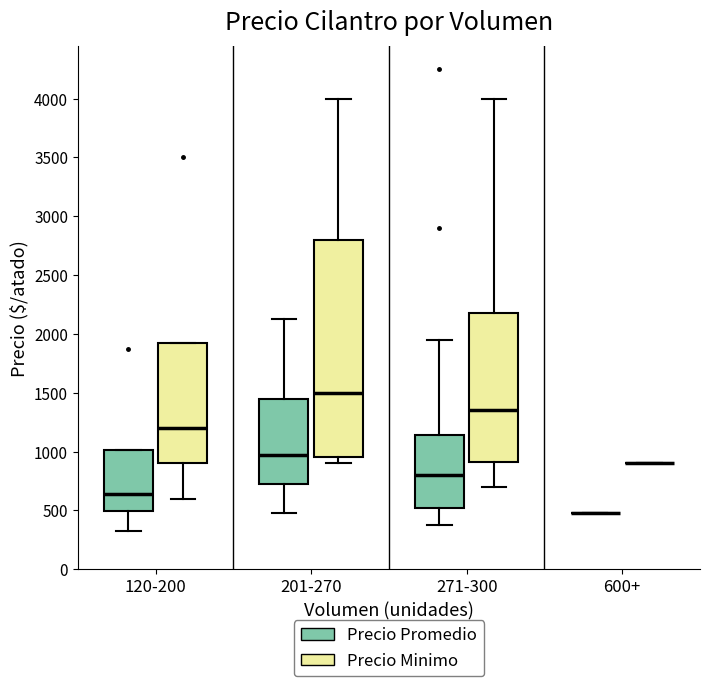

Reading left to right, transcribe this box plot: for each box, give where its median line is, the range the box spans, and where its two whiskers end, as read against the y-axis. The values are not printed on the chart, so give them approximately, as read against the axis.

120-200 (Precio Promedio): median 650, box 500 to 1000, whiskers 350 to 1000
120-200 (Precio Minimo): median 1200, box 900 to 1950, whiskers 600 to 1950
201-270 (Precio Promedio): median 1000, box 750 to 1450, whiskers 500 to 2150
201-270 (Precio Minimo): median 1500, box 950 to 2800, whiskers 900 to 4000
271-300 (Precio Promedio): median 800, box 500 to 1150, whiskers 400 to 1950
271-300 (Precio Minimo): median 1350, box 900 to 2200, whiskers 700 to 4000
600+ (Precio Promedio): box collapsed to a line at 500, whiskers 500 to 500
600+ (Precio Minimo): box collapsed to a line at 900, whiskers 900 to 900